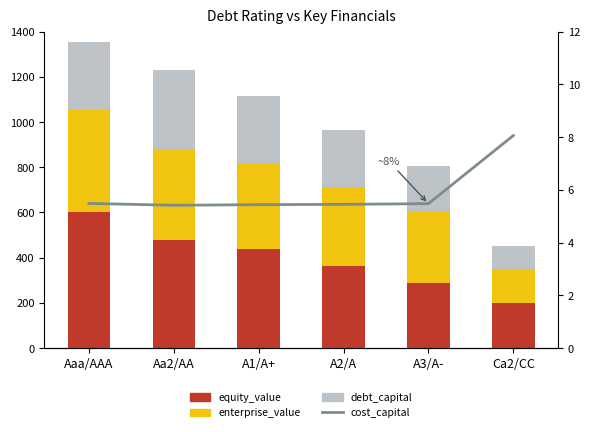

What is the difference between the highest and lowest values at A2/A?

358.6